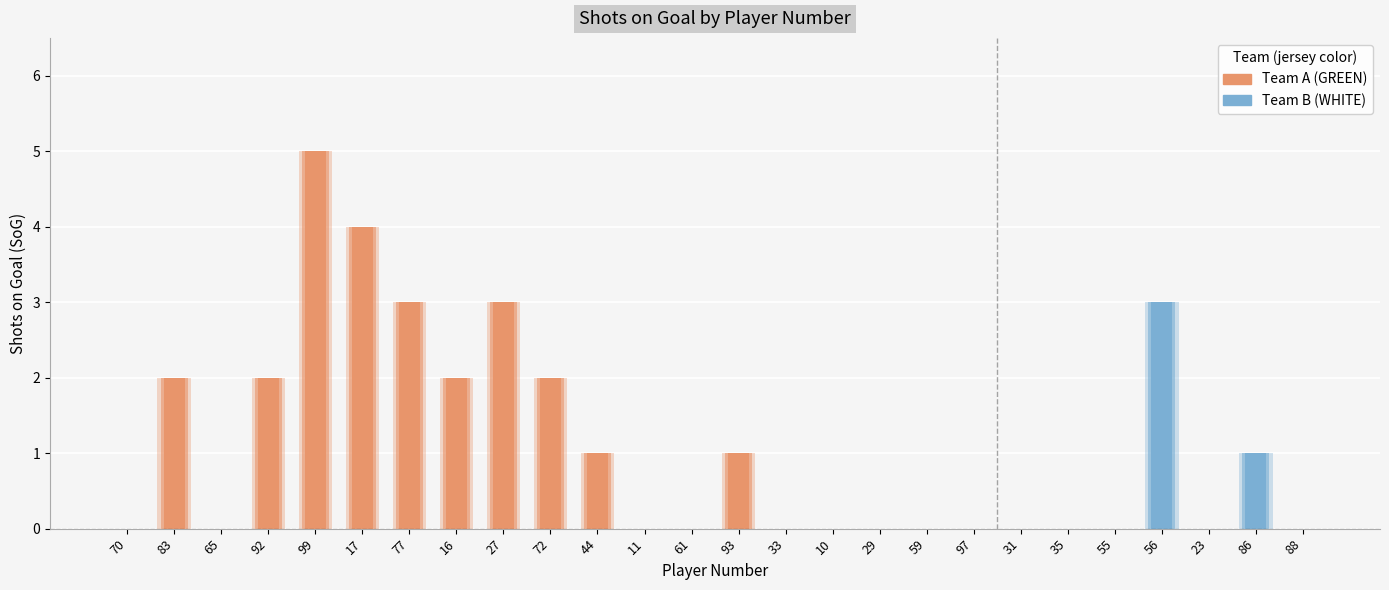

Does the chart contain stacked bars?

No